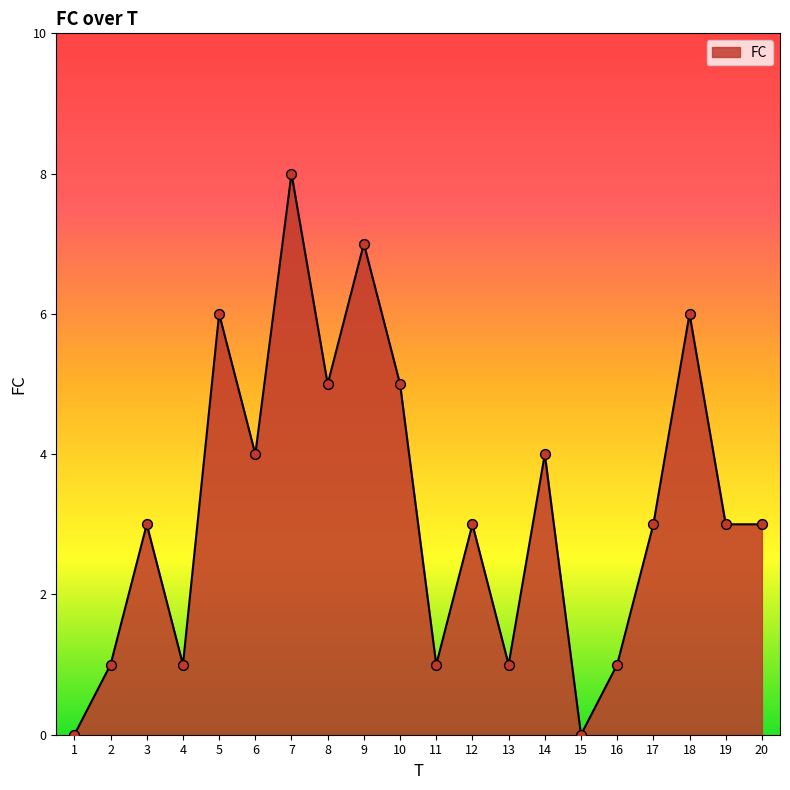

Approximately how many times larger is the value at 5 compared to 6?

1.5